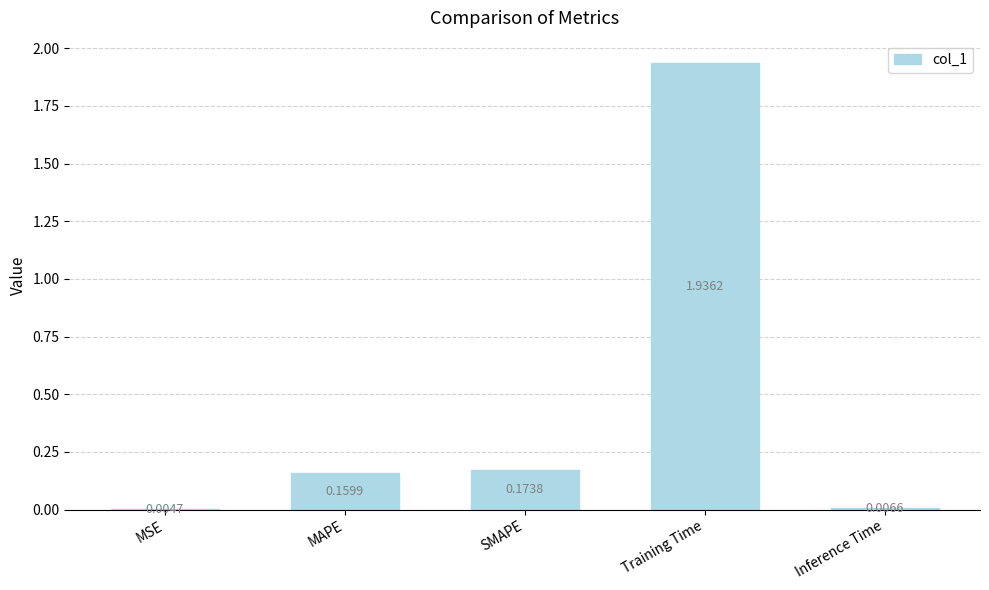

What is the change in value from Training Time to Inference Time?

-1.9